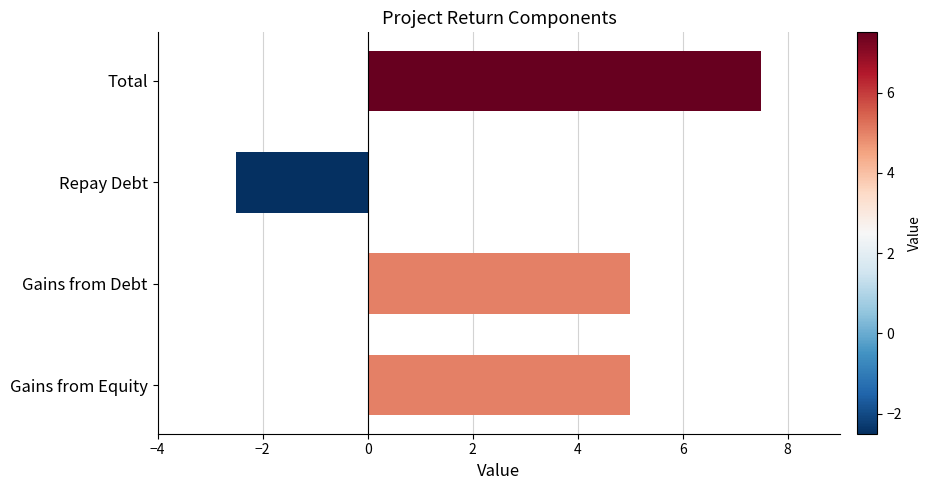

What is the change in value from Gains from Equity to Total?

+2.5